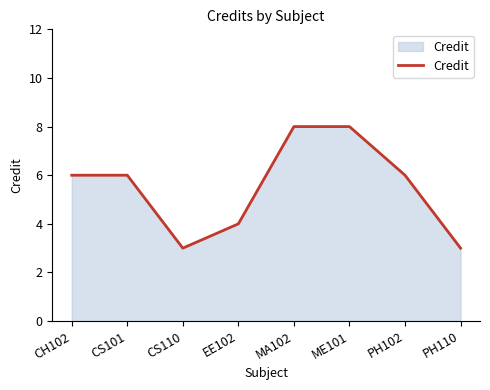

Where is the first local minimum?

CS110